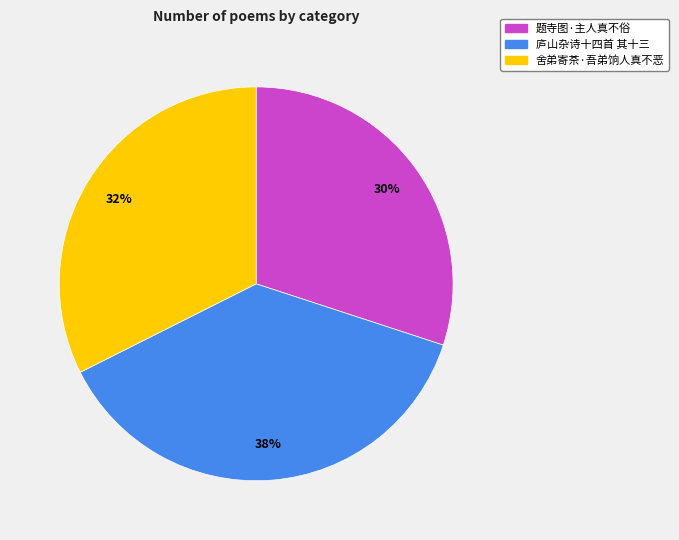

Which slice is the smallest?

题寺图·主人真不俗